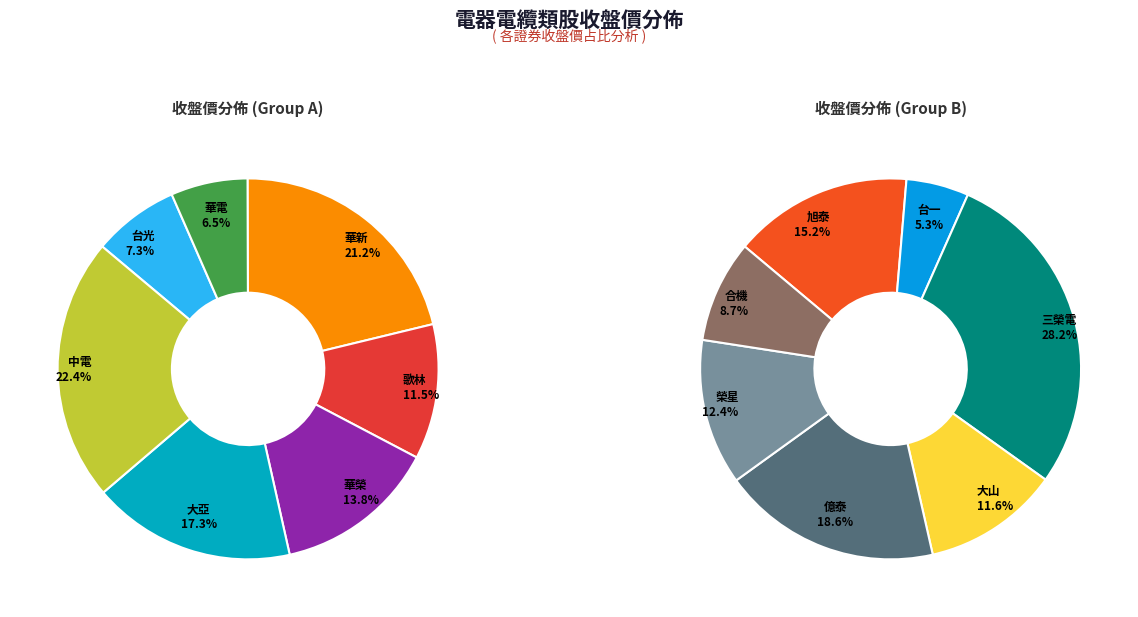

How many segments does this pie chart have?

14